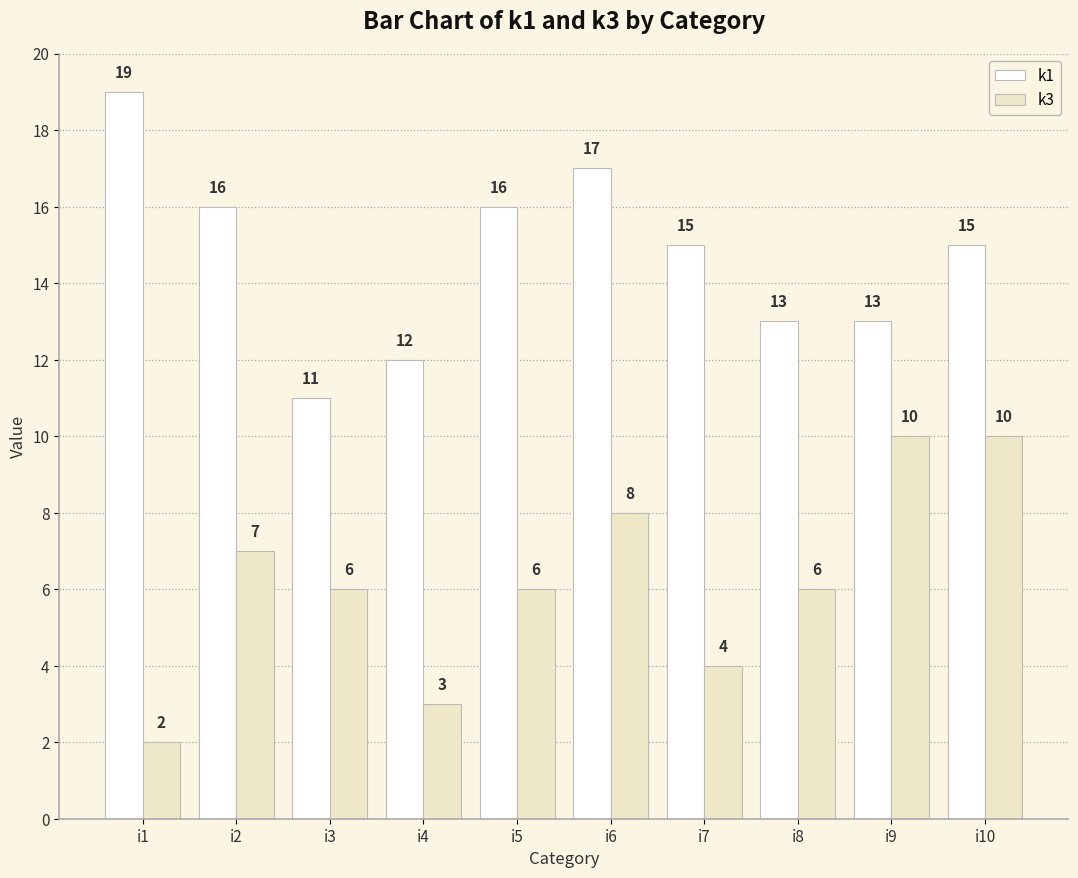

Reading right to left, what are all the values shown in this chart?

k1: i10=15	i9=13	i8=13	i7=15	i6=17	i5=16	i4=12	i3=11	i2=16	i1=19
k3: i10=10	i9=10	i8=6	i7=4	i6=8	i5=6	i4=3	i3=6	i2=7	i1=2